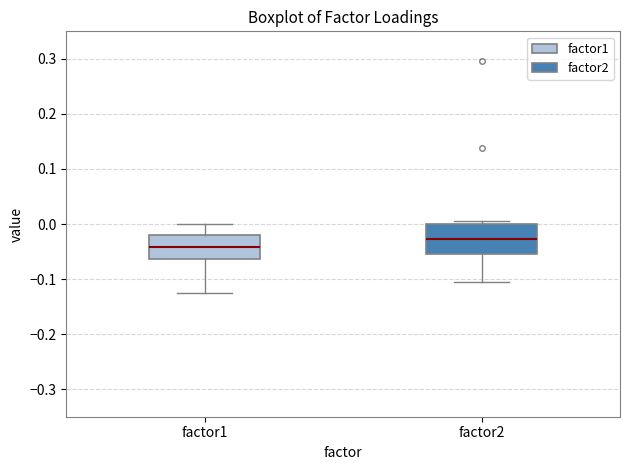

Reading left to right, transcribe this box plot: for each box, give where its median line is, the range the box spans, and where its two whiskers end, as read against the y-axis. The values are not printed on the chart, so give them approximately, as read against the axis.

factor1: median -0.04, box -0.06 to -0.02, whiskers -0.13 to 0.00
factor2: median -0.03, box -0.06 to 0.00, whiskers -0.11 to 0.01